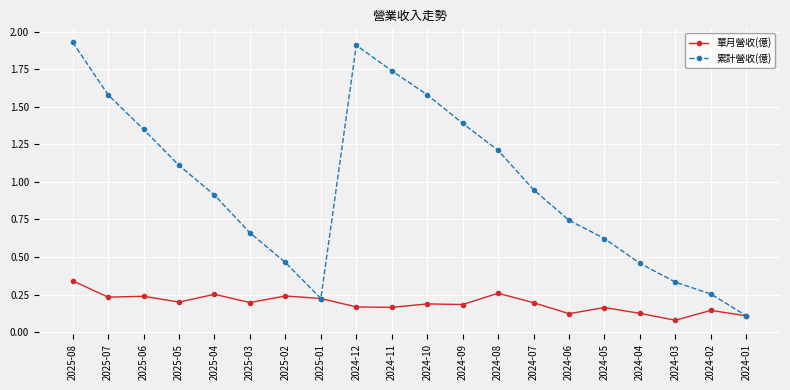

At which label is 累計營收(億) closest to 1?

2024-07